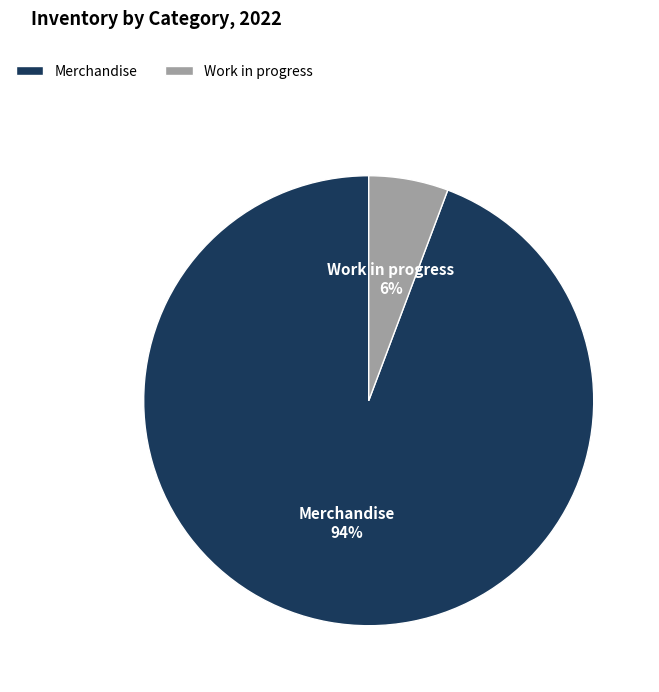

How many segments does this pie chart have?

2